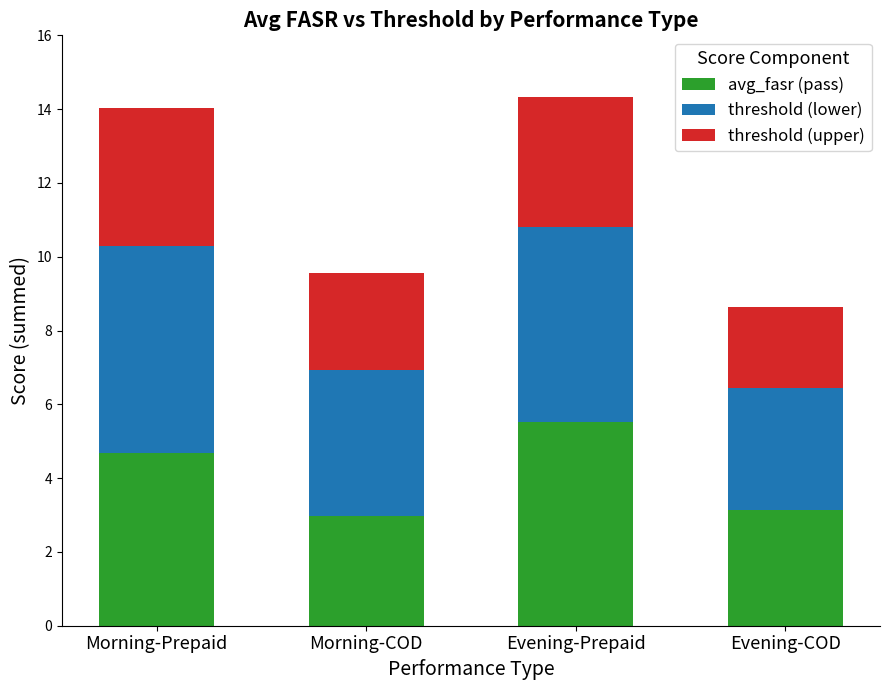

What is the highest value of the avg_fasr (pass) series?

5.5